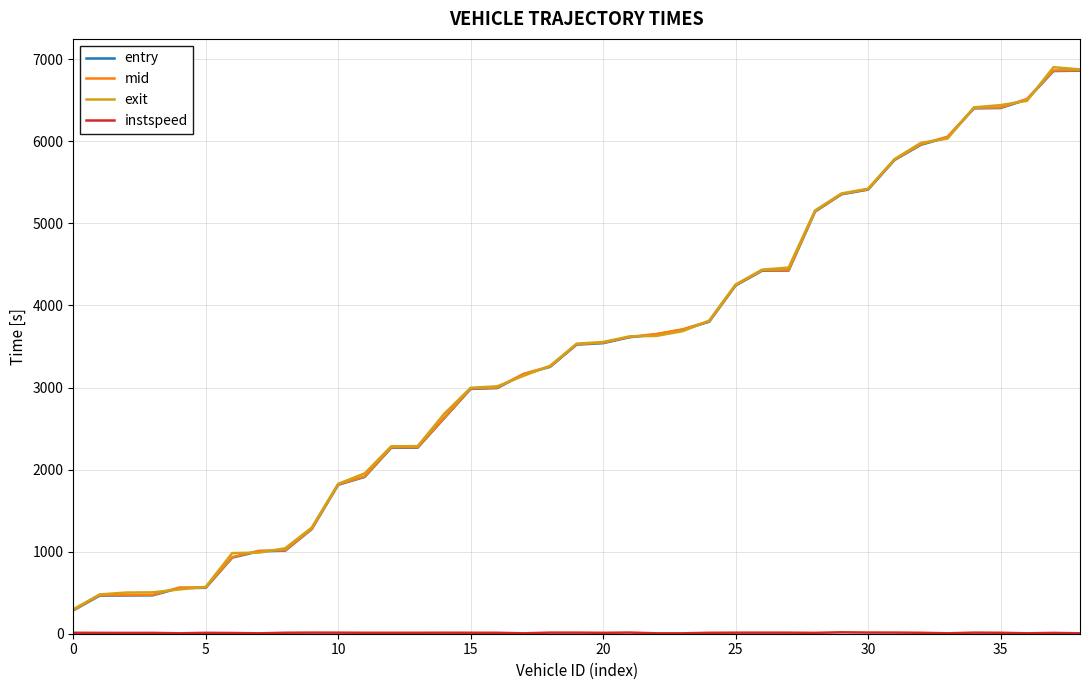

What is the greatest value displayed?

6903.3